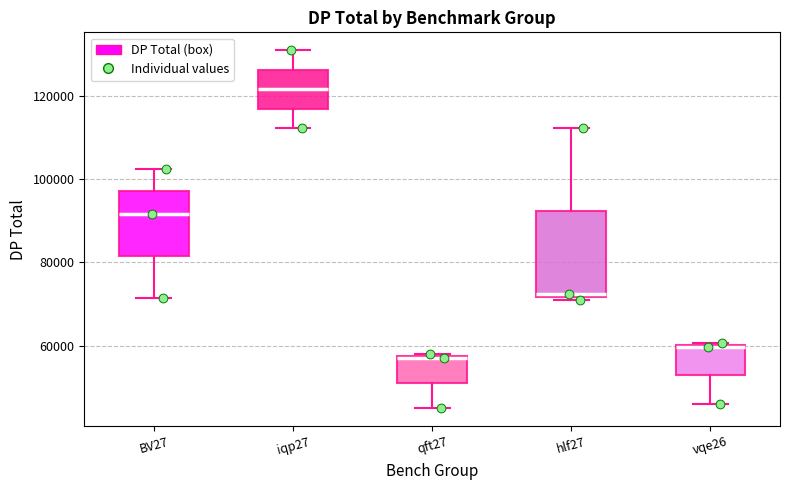

Reading left to right, transcribe this box plot: for each box, give where its median line is, the range the box spans, and where its two whiskers end, as read against the y-axis. The values are not printed on the chart, so give them approximately, as read against the axis.

BV27: median 92000, box 82000 to 98000, whiskers 72000 to 102000
iqp27: median 122000, box 116000 to 126000, whiskers 112000 to 130000
qft27: median 58000, box 52000 to 58000, whiskers 44000 to 58000
hlf27: median 72000 (just above the box's lower edge), box 72000 to 92000, whiskers 70000 to 112000
vqe26: median 60000, box 52000 to 60000, whiskers 46000 to 60000